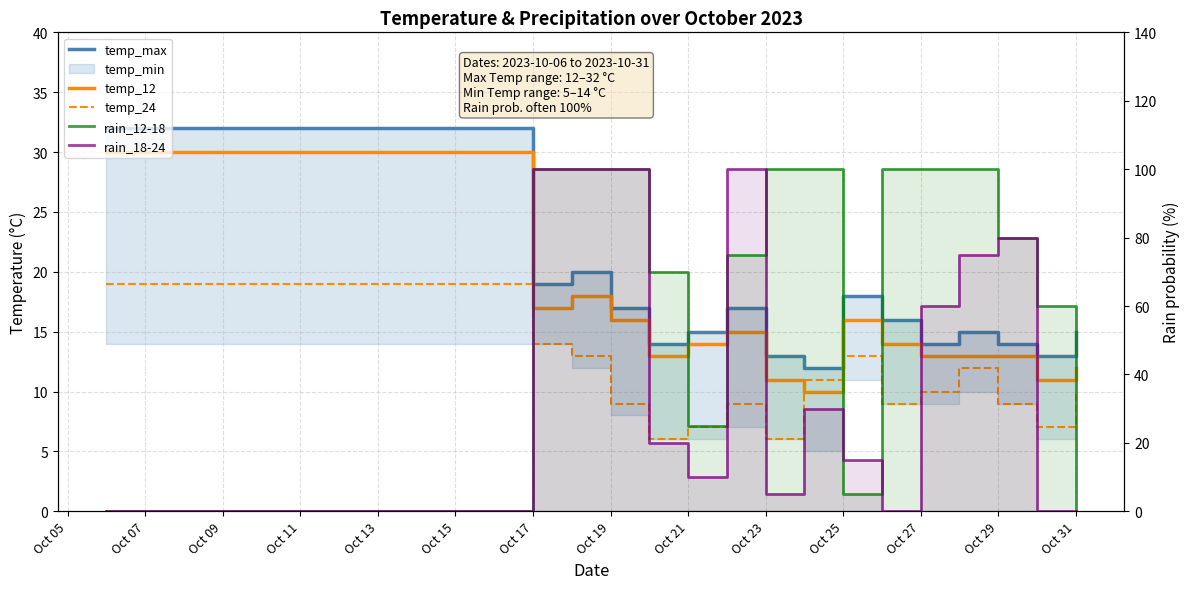

How many values in rain_18-24 are above zero?

12